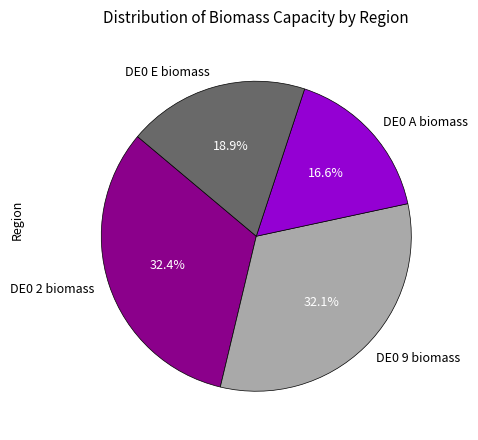

Which category has the smallest portion of the pie?

DE0 A biomass